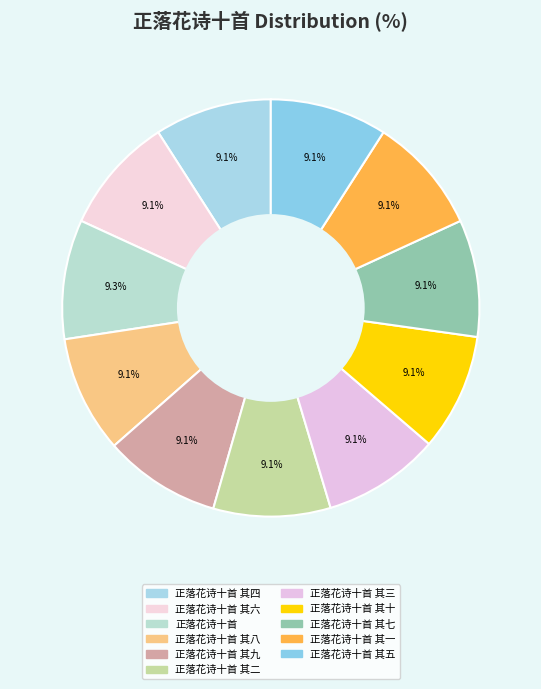

Is it true that 正落花诗十首 其十 is 9% of the pie?

True